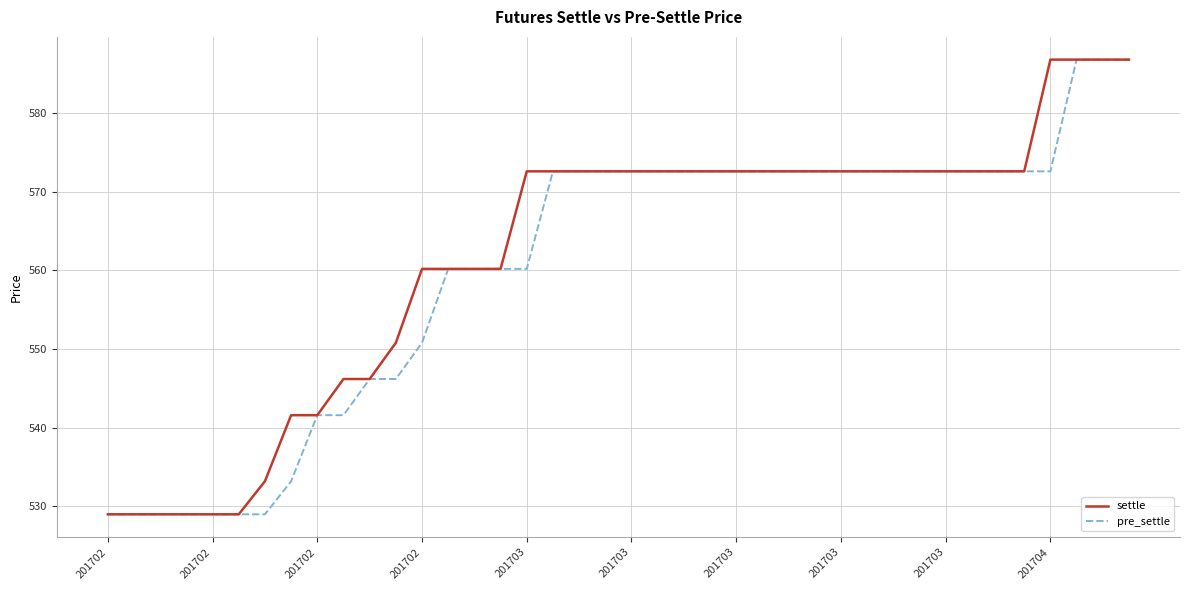

What is the minimum value for pre_settle?

529.0